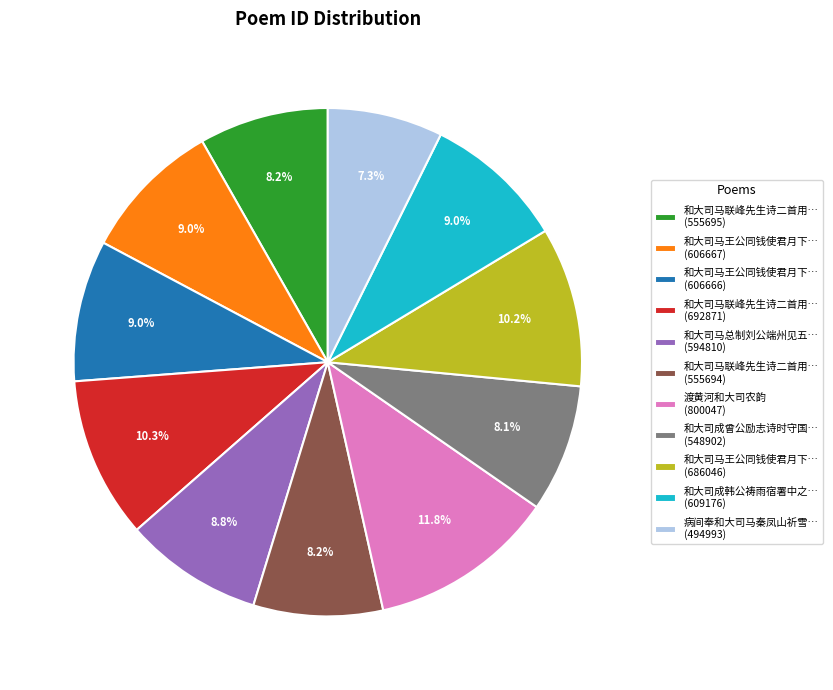

How many slices are in this pie chart?

11